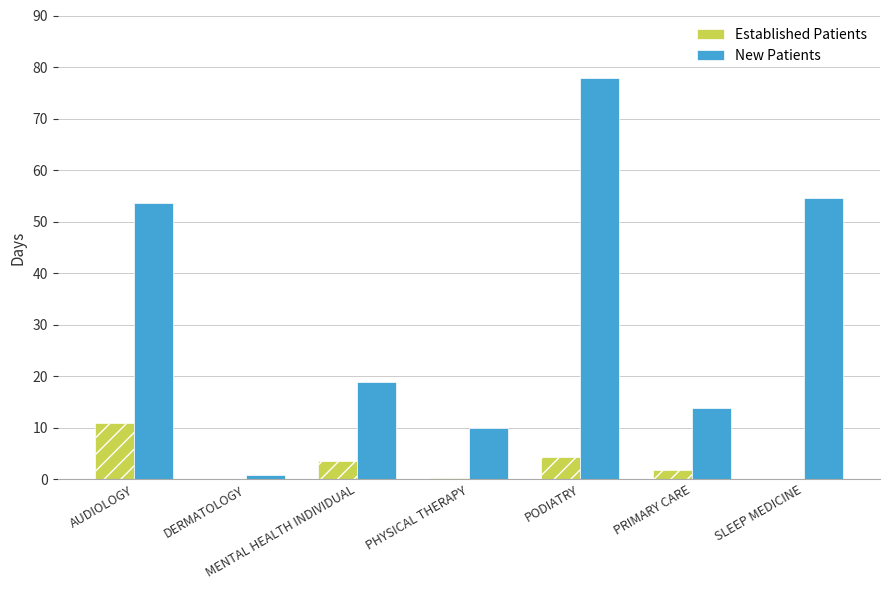

True or false: Established Patients has a value of 6.2 at DERMATOLOGY.

False